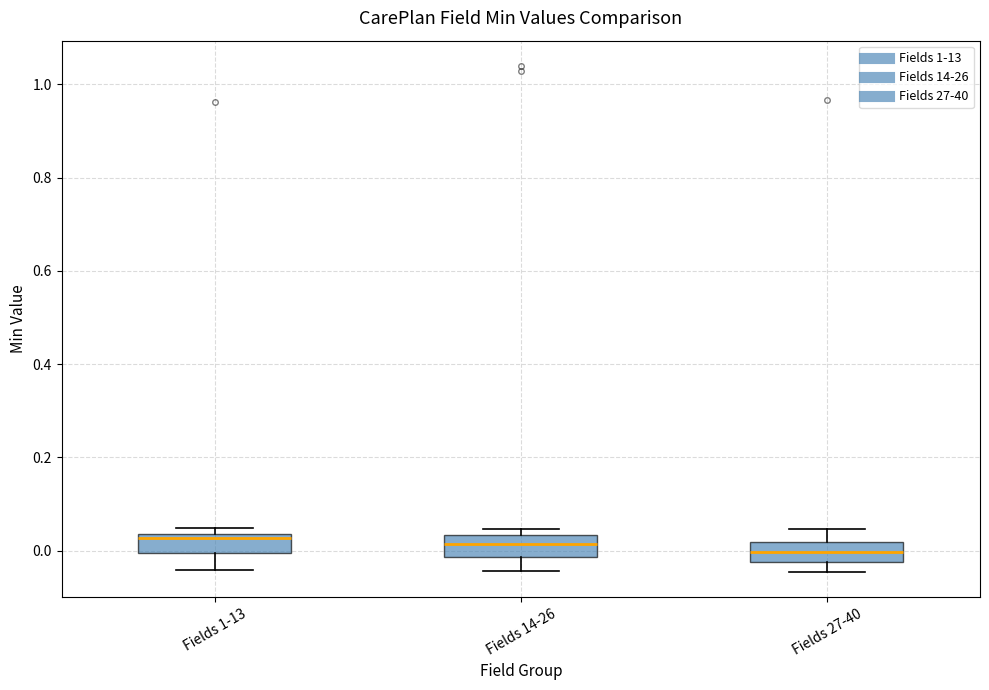

Reading left to right, transcribe this box plot: for each box, give where its median line is, the range the box spans, and where its two whiskers end, as read against the y-axis. The values are not printed on the chart, so give them approximately, as read against the axis.

Fields 1-13: median 0.02, box 0.00 to 0.04, whiskers -0.04 to 0.04 (just above the box's upper edge)
Fields 14-26: median 0.02, box -0.02 to 0.04, whiskers -0.04 to 0.04 (just above the box's upper edge)
Fields 27-40: median 0.00, box -0.02 to 0.02, whiskers -0.04 to 0.04